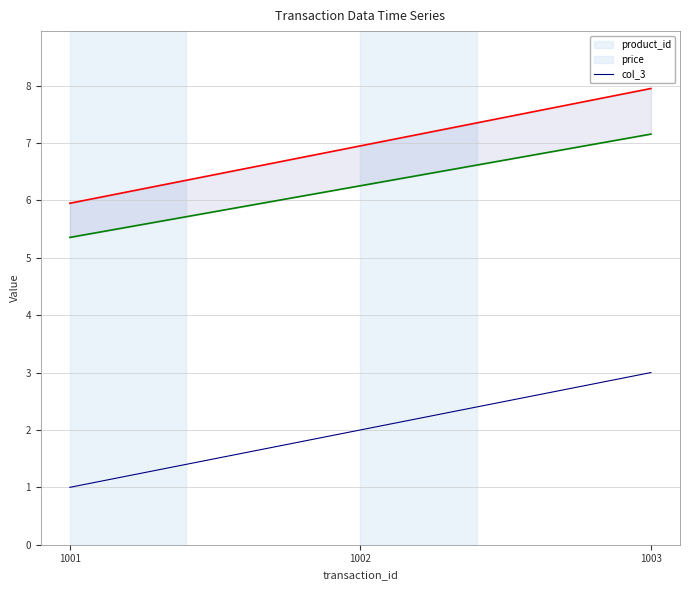

At which category does the chart reach its peak across all series?

1003